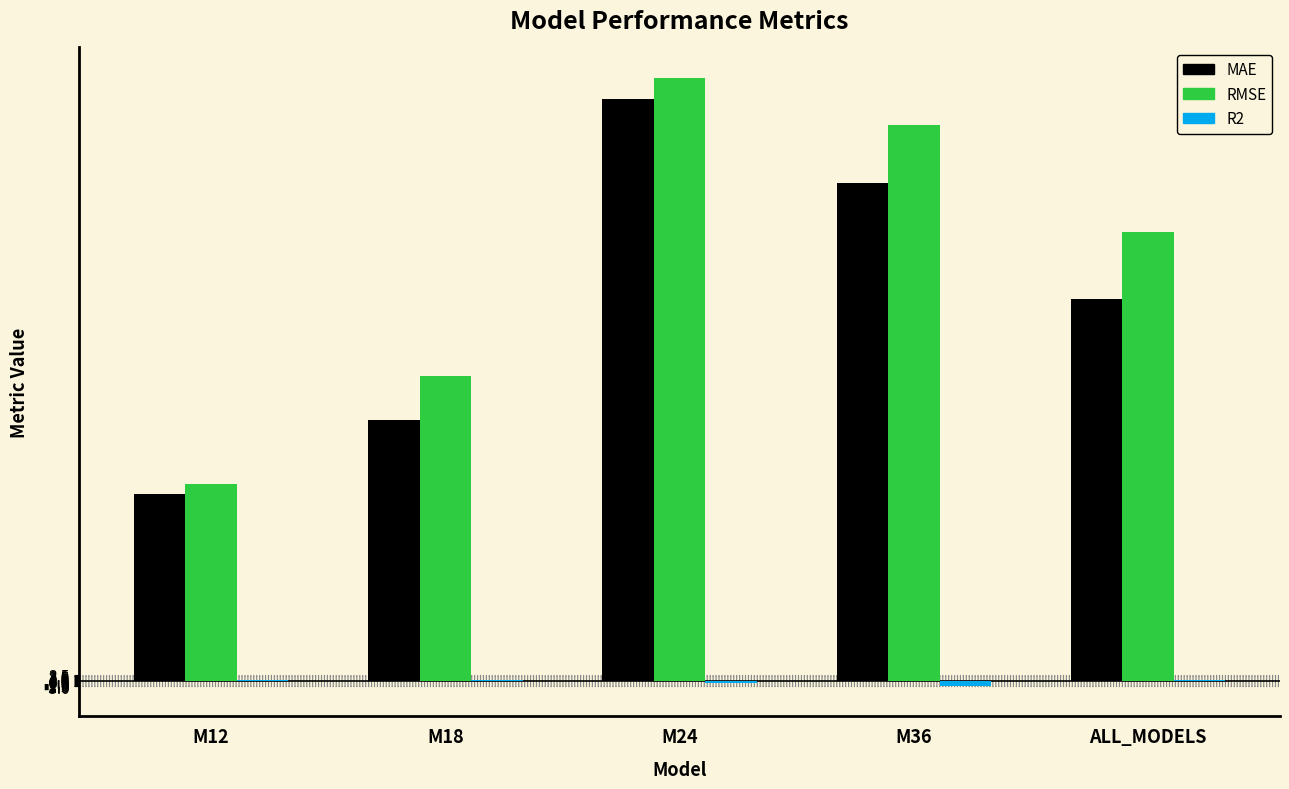

What is the sum of all RMSE values?

1157.9